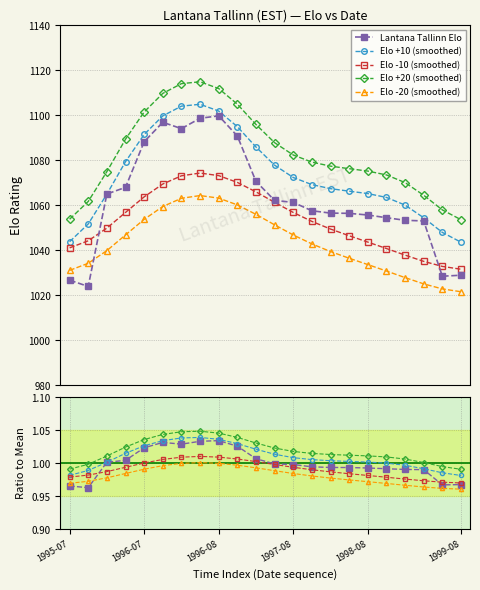

What is the maximum value shown in the chart?

1099.8